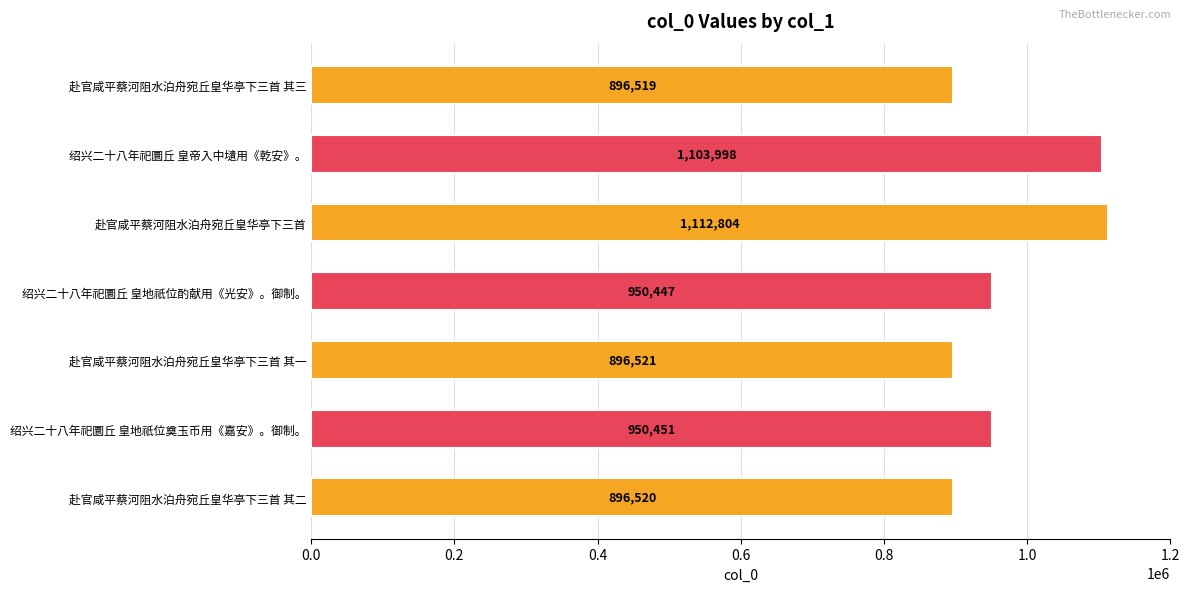

What is the difference between the second highest and minimum values?

207479